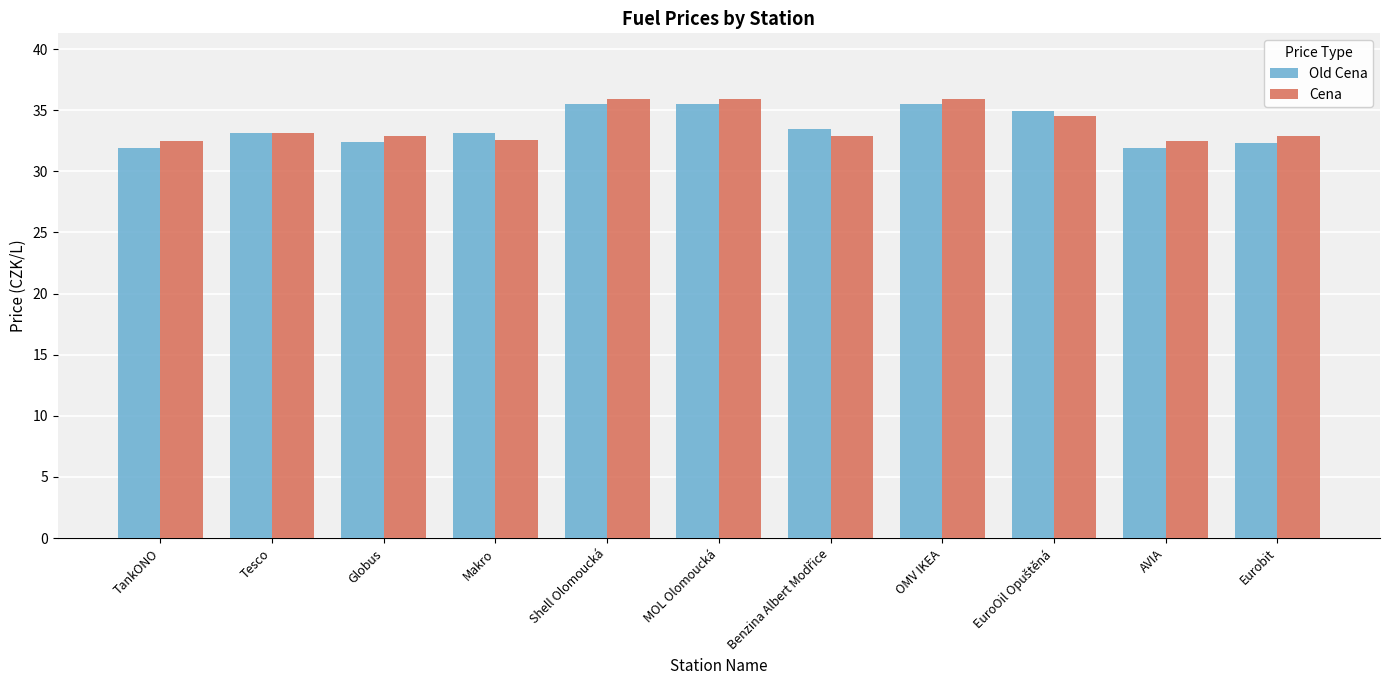

What value does the Old Cena series have at MOL Olomoucká?

35.5